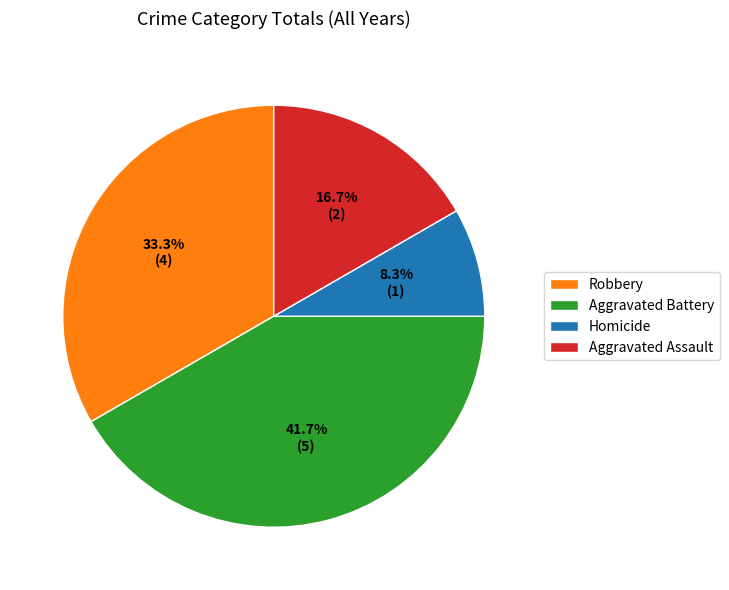

Combined, what portion of the pie is Robbery and Aggravated Battery?

75.0%